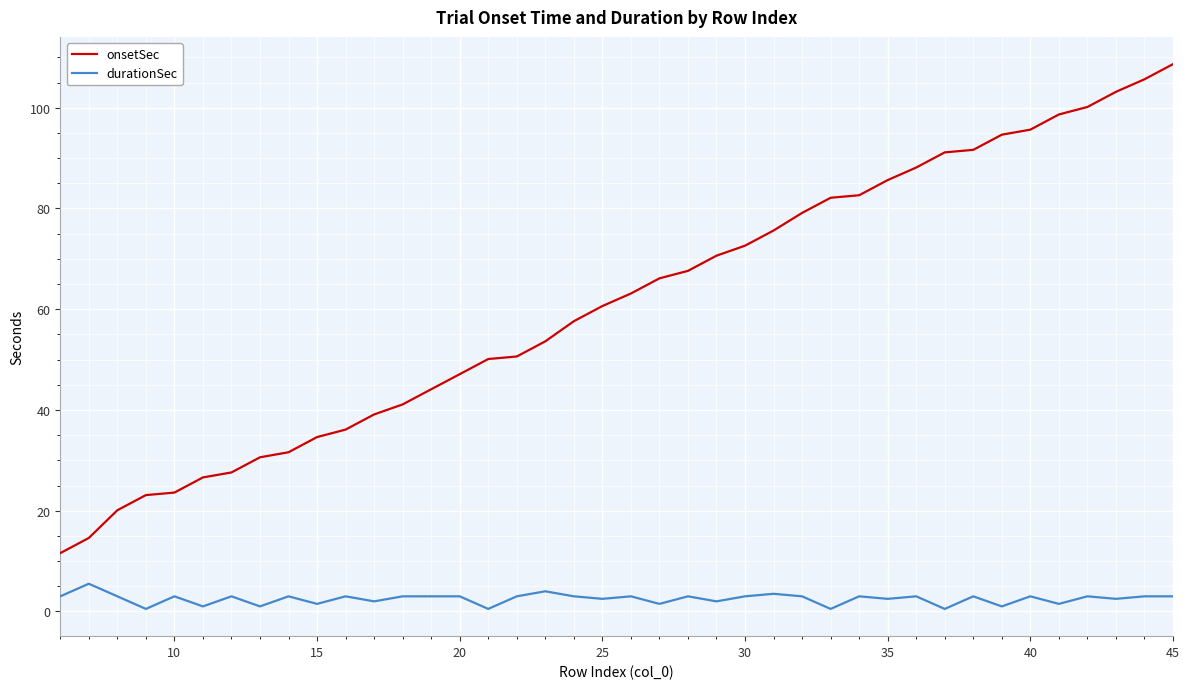

What are all the series names shown in the legend?

onsetSec, durationSec